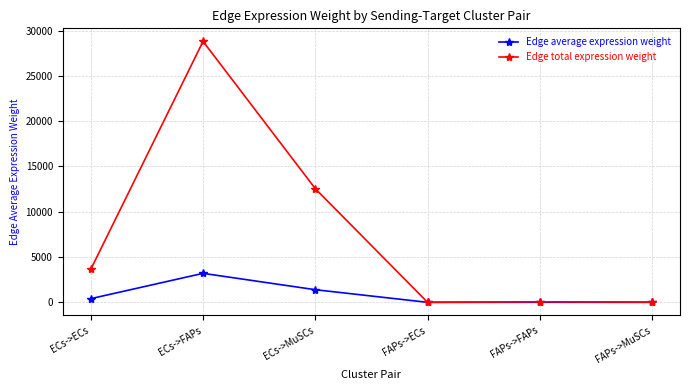

Does the chart display data point markers on the line(s)?

Yes